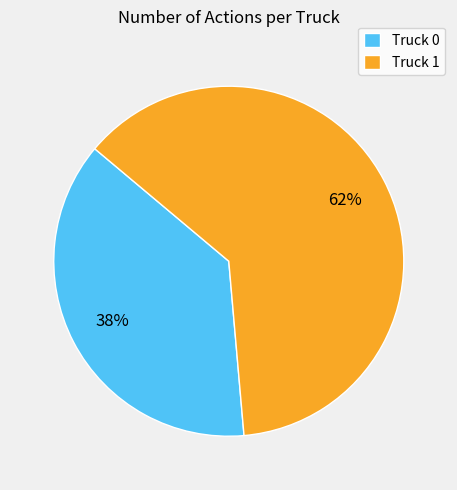

To the nearest percent, what is the average slice percentage?

50%